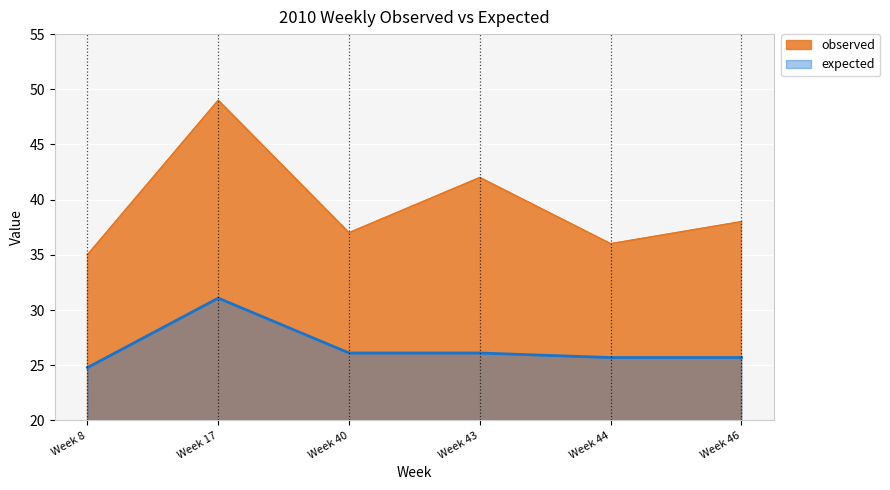

What is the value of the observed point at the 3rd from the left?

37.0